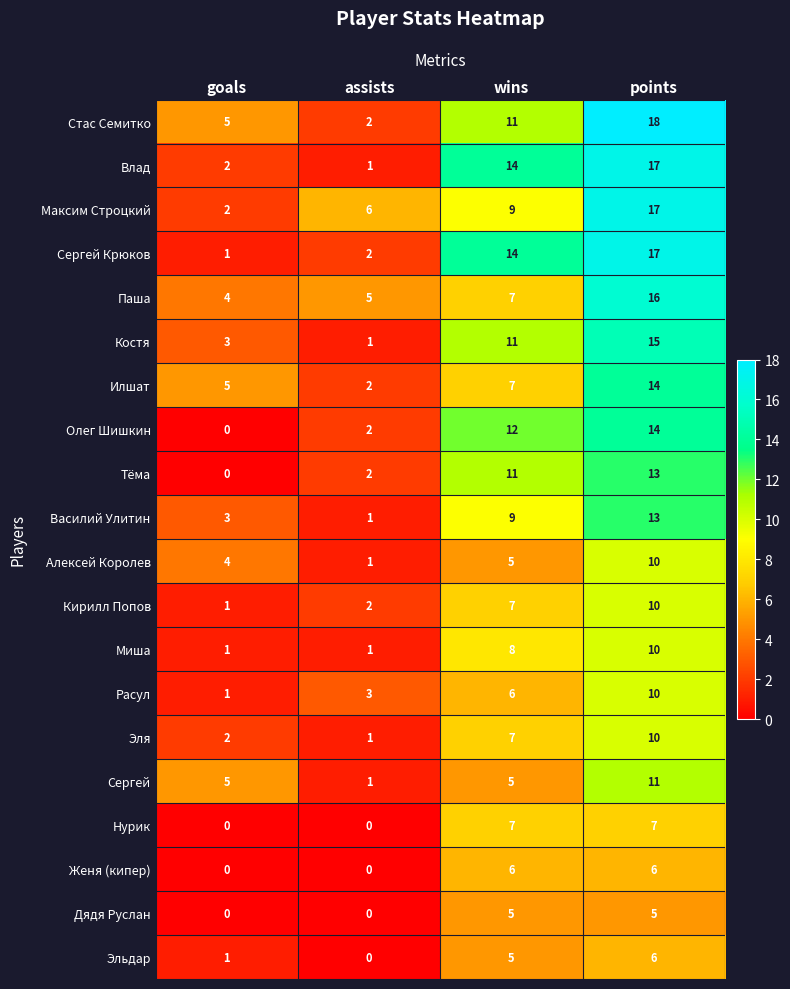

Count the Стас Семитко values in the range 5 to 18.

3